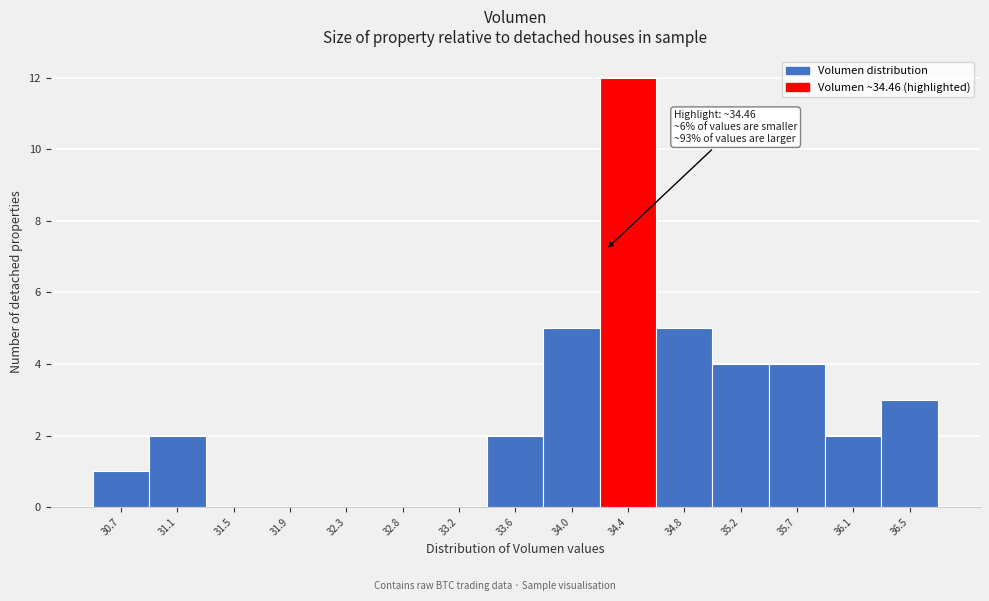

Reading left to right, extract all data points from this chart.

30.7=1	31.1=2	31.5=0	31.9=0	32.3=0	32.8=0	33.2=0	33.6=2	34.0=5	34.4=12	34.8=5	35.2=4	35.7=4	36.1=2	36.5=3